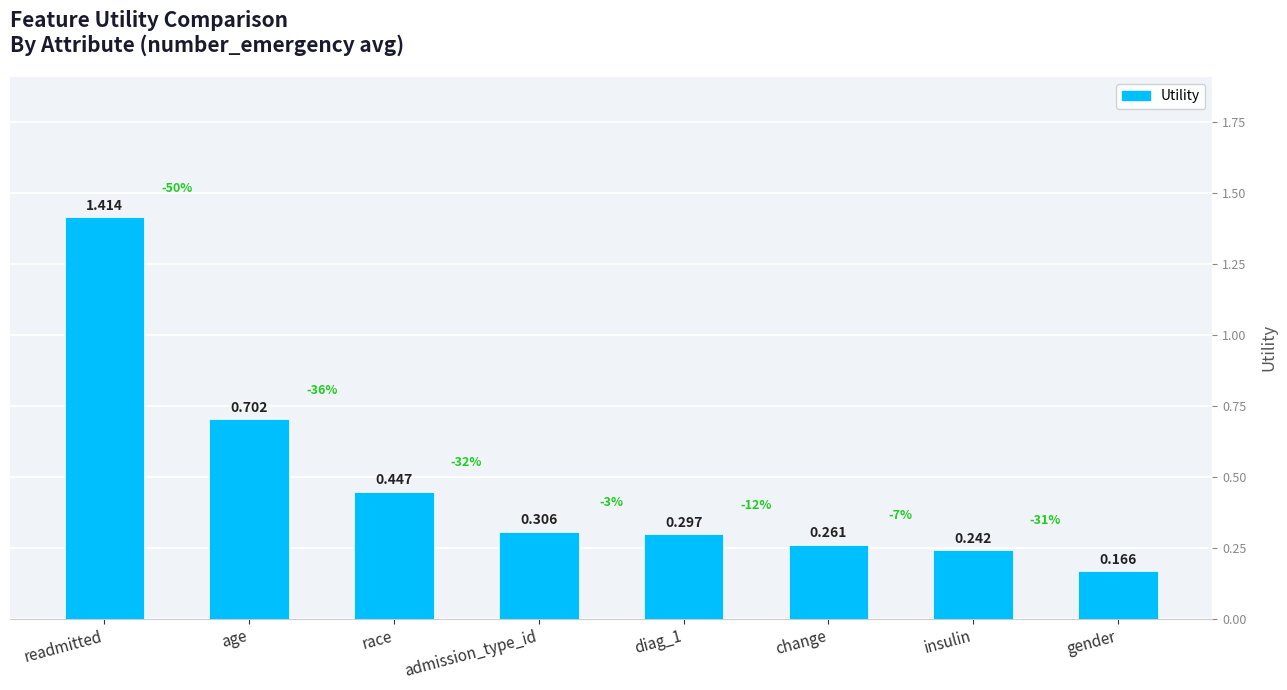

At which category does the chart reach its peak across all series?

readmitted